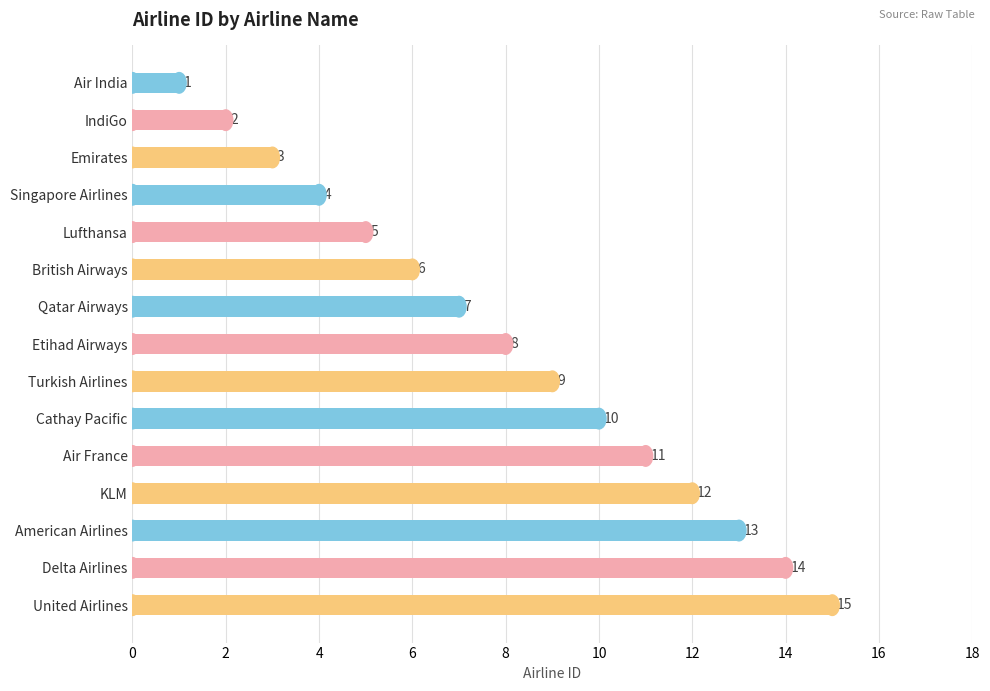

List the labels in order of value, largest first.

United Airlines, Delta Airlines, American Airlines, KLM, Air France, Cathay Pacific, Turkish Airlines, Etihad Airways, Qatar Airways, British Airways, Lufthansa, Singapore Airlines, Emirates, IndiGo, Air India